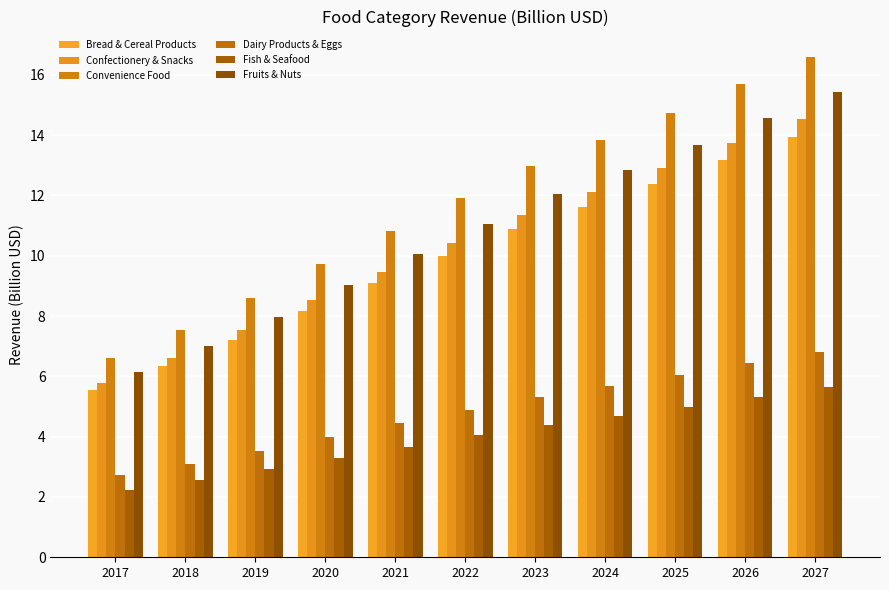

Rank the series by their maximum value, from lowest to highest.

Fish & Seafood, Dairy Products & Eggs, Bread & Cereal Products, Confectionery & Snacks, Fruits & Nuts, Convenience Food